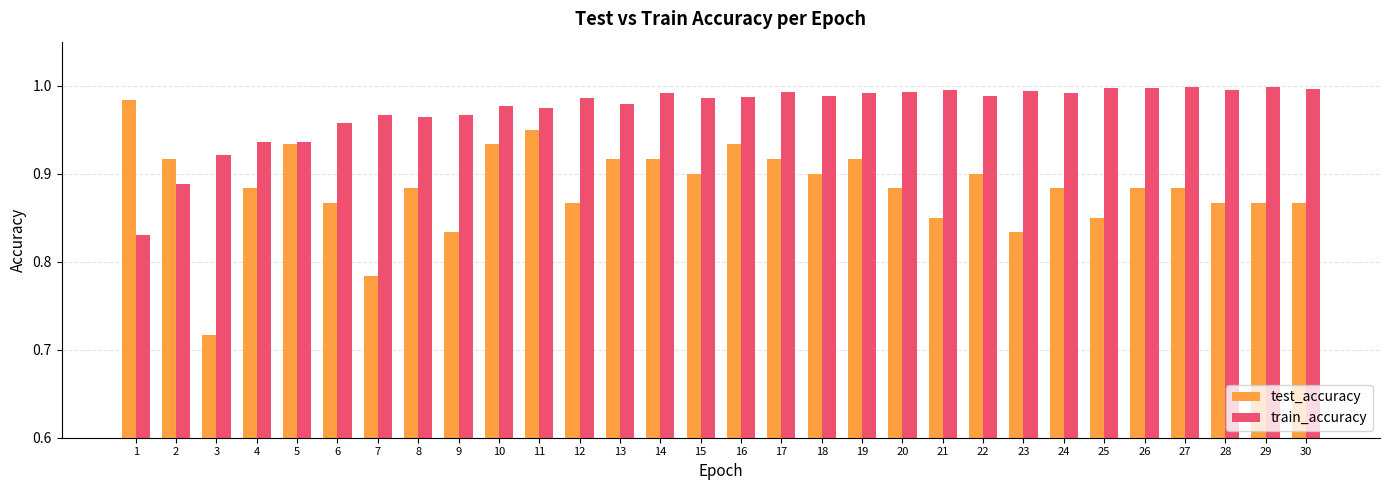

Is the value of test_accuracy at 6 greater than the value of train_accuracy at 29?

No